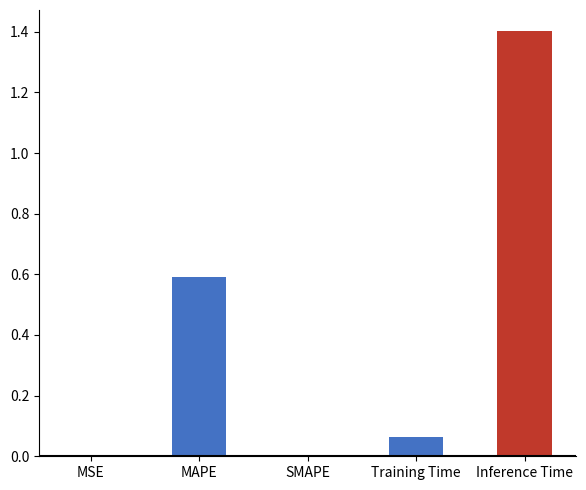

What is the approximate value at MAPE?

0.6